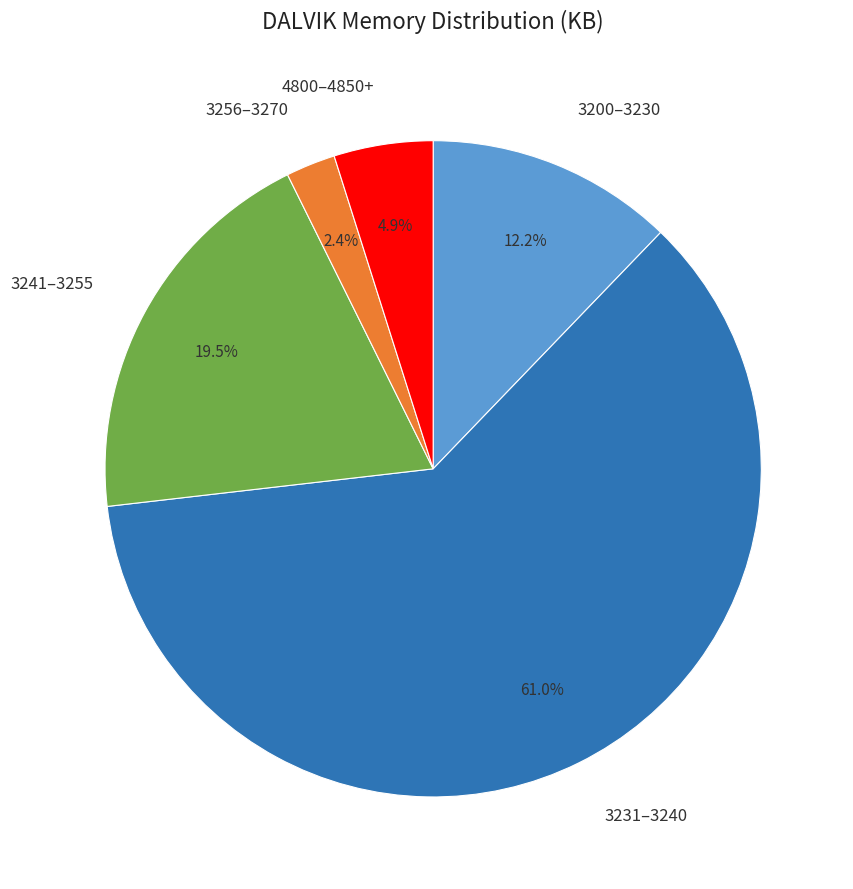

What is the largest slice in the pie chart?

3231–3240